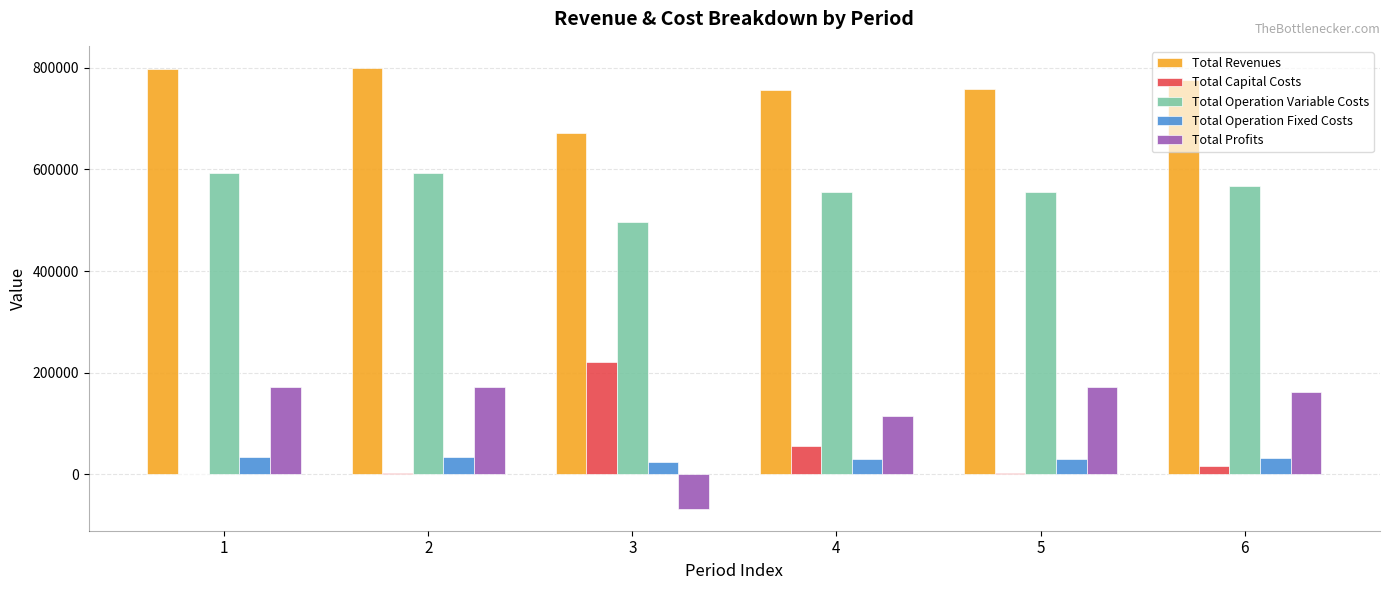

Is it true that Total Operation Variable Costs equals 556553.0 at 4?

True